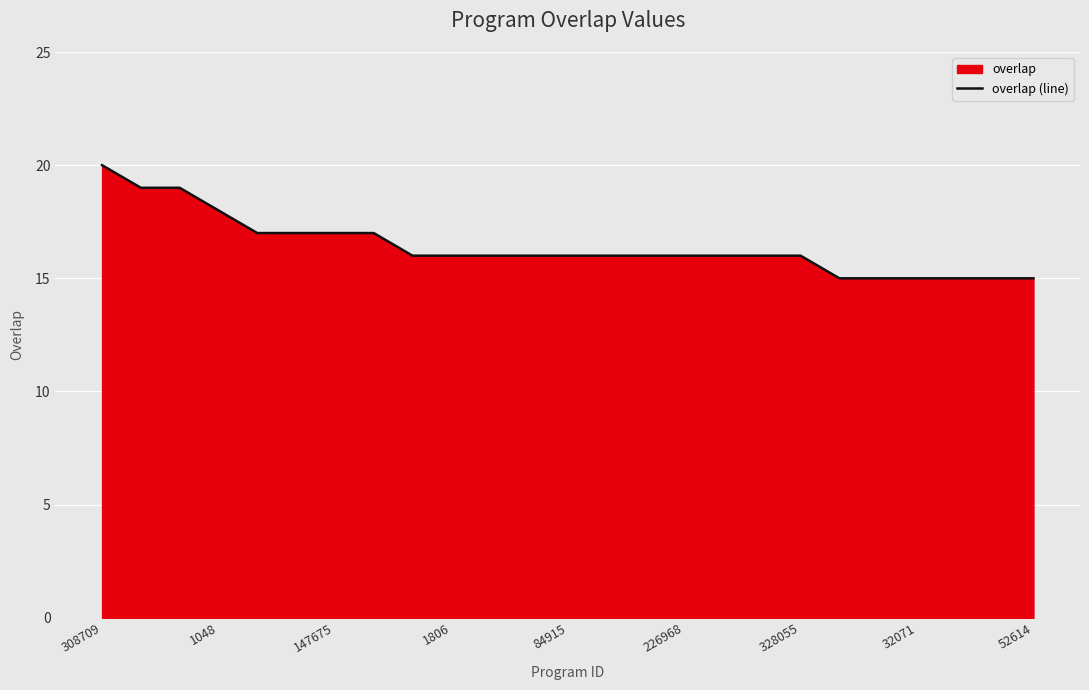

What is the minimum value shown in the chart?

15